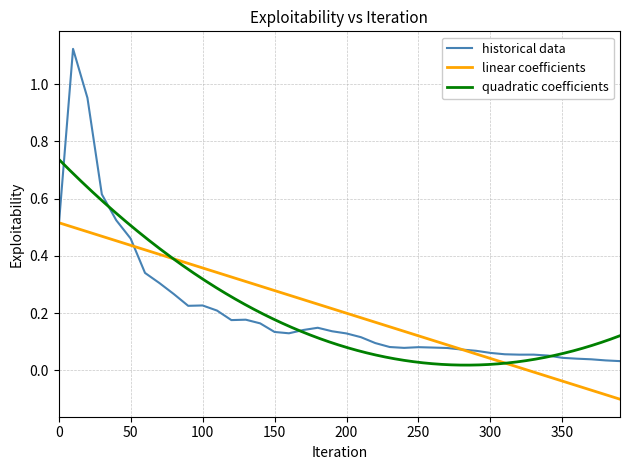

What is the value of the 35th point from the left?

0.1